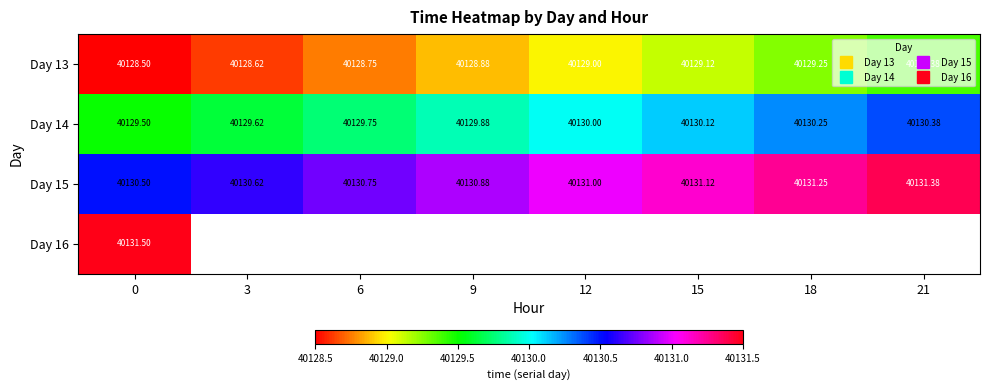

What is the sum of all Day 15 values?

321047.5